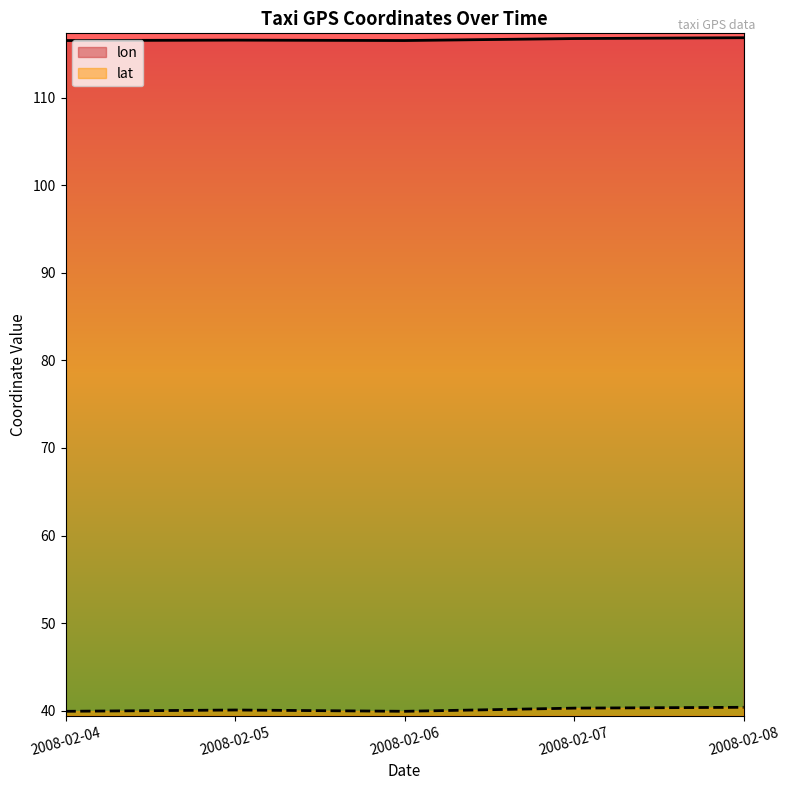

At which label does lat first exceed 40?

2008-02-05